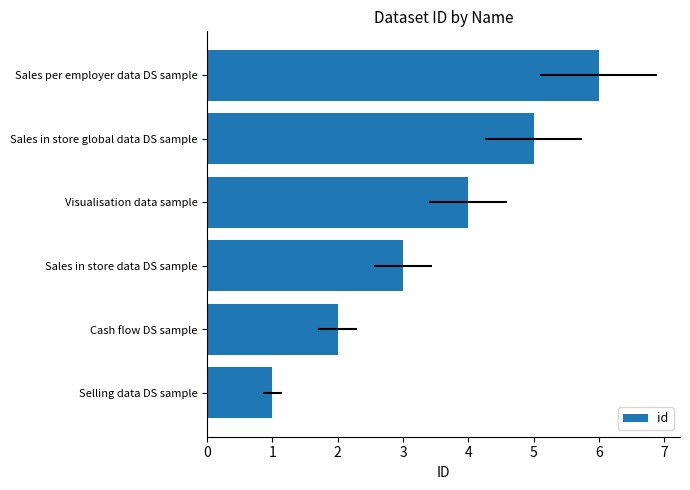

Read the value at Cash flow DS sample.

2